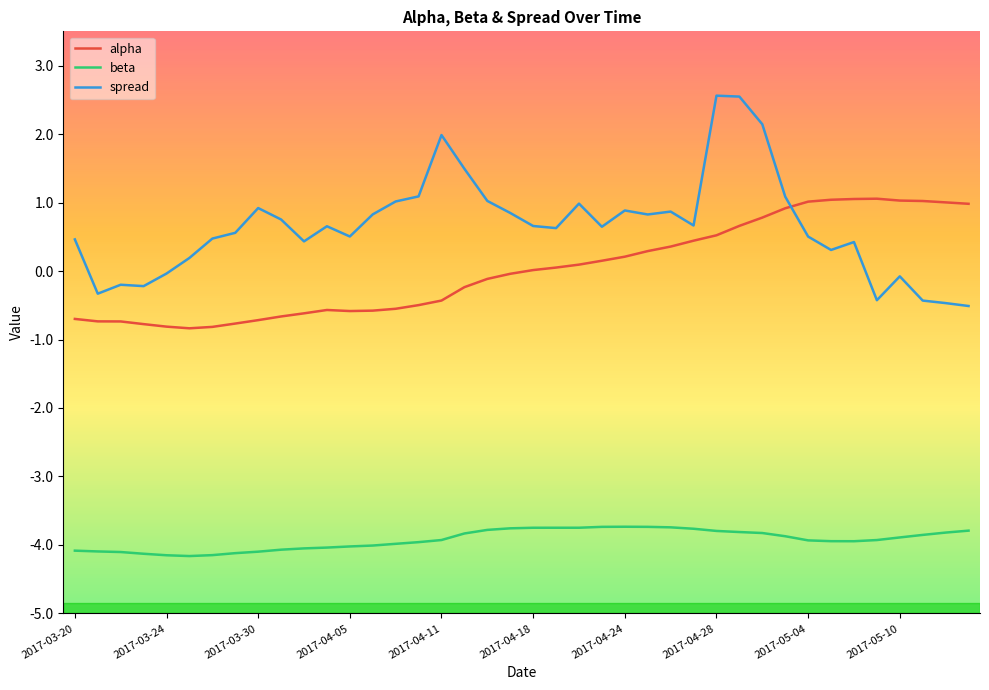

True or false: alpha and beta cross at least once.

False